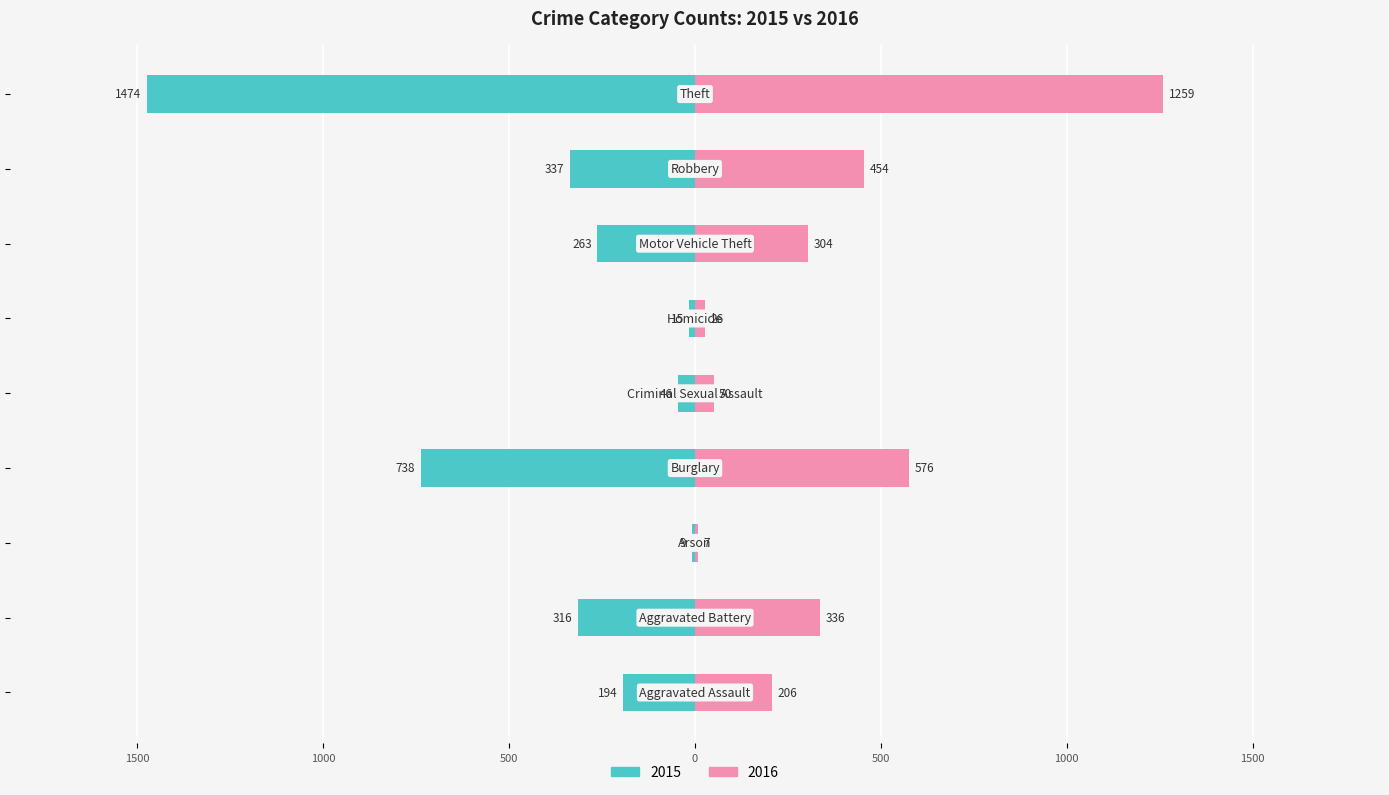

Rank the categories by 2016 value from lowest to highest.

Arson, Homicide, Criminal Sexual Assault, Aggravated Assault, Motor Vehicle Theft, Aggravated Battery, Robbery, Burglary, Theft